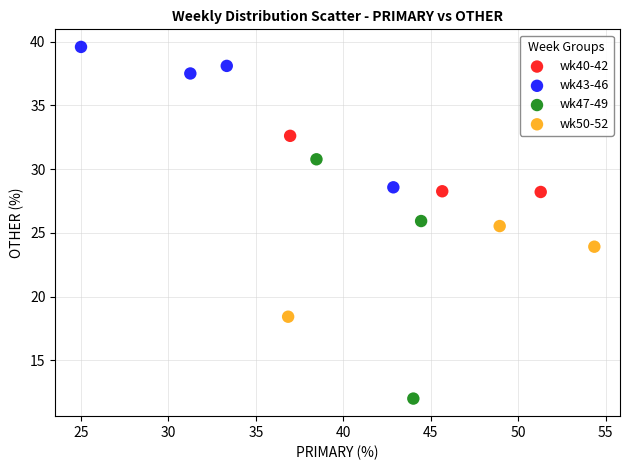

Which series reaches the minimum Y coordinate?

wk47-49